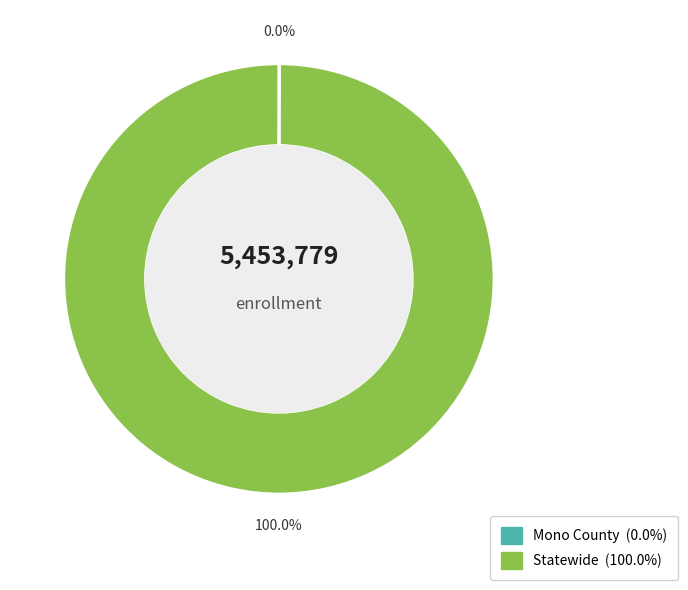

Which slice is the largest?

Statewide